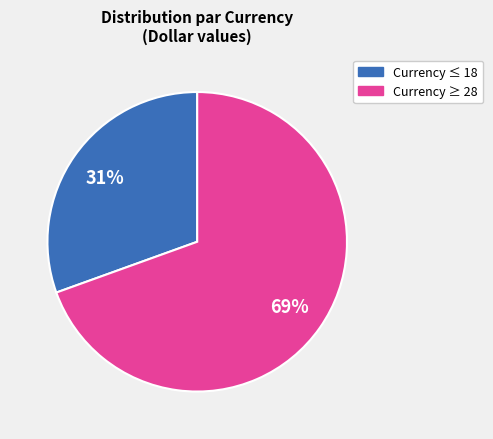

Is there any slice that represents more than half of the pie?

Yes